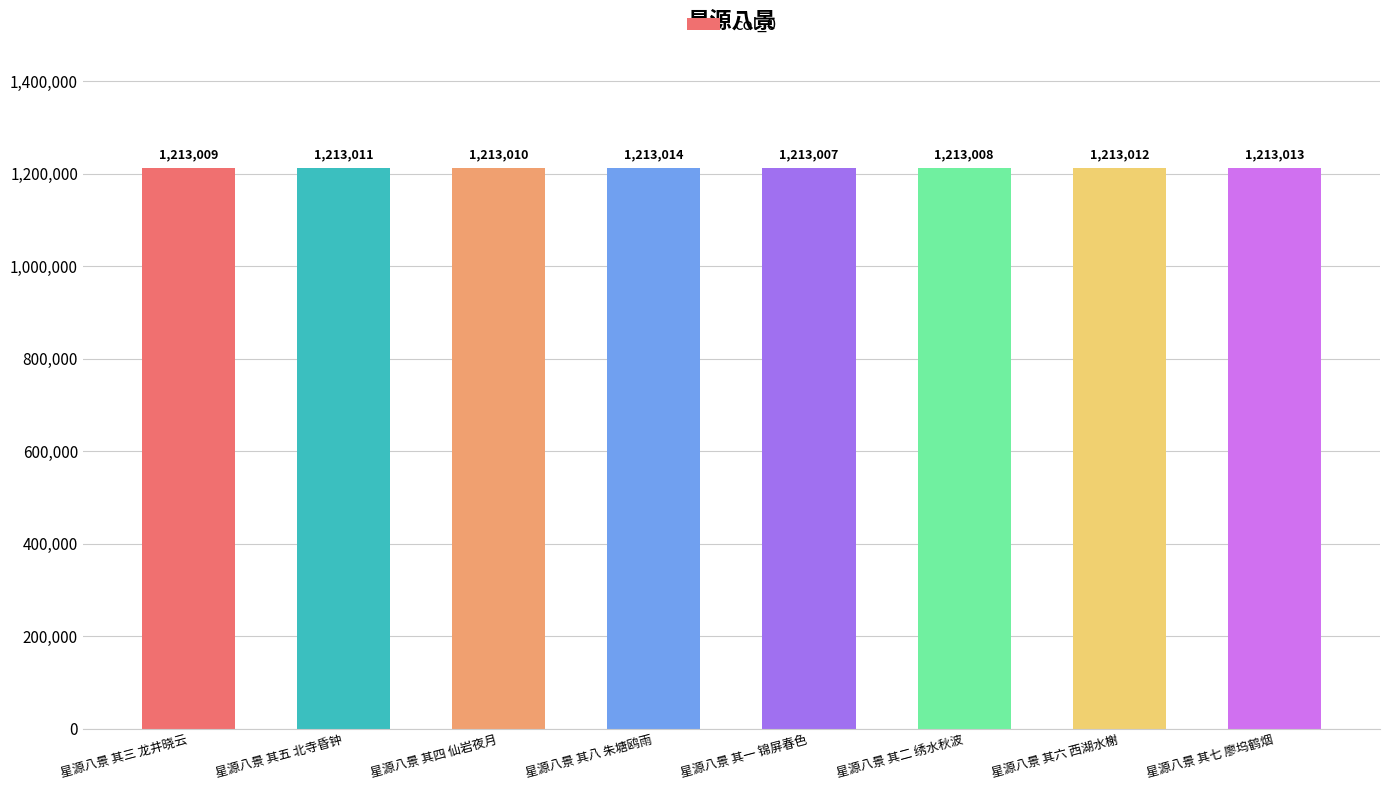

Rank the categories by value from lowest to highest.

星源八景 其一 锦屏春色, 星源八景 其二 绣水秋波, 星源八景 其三 龙井晓云, 星源八景 其四 仙岩夜月, 星源八景 其五 北寺昏钟, 星源八景 其六 西湖水榭, 星源八景 其七 廖坞鹤烟, 星源八景 其八 朱塘鸥雨